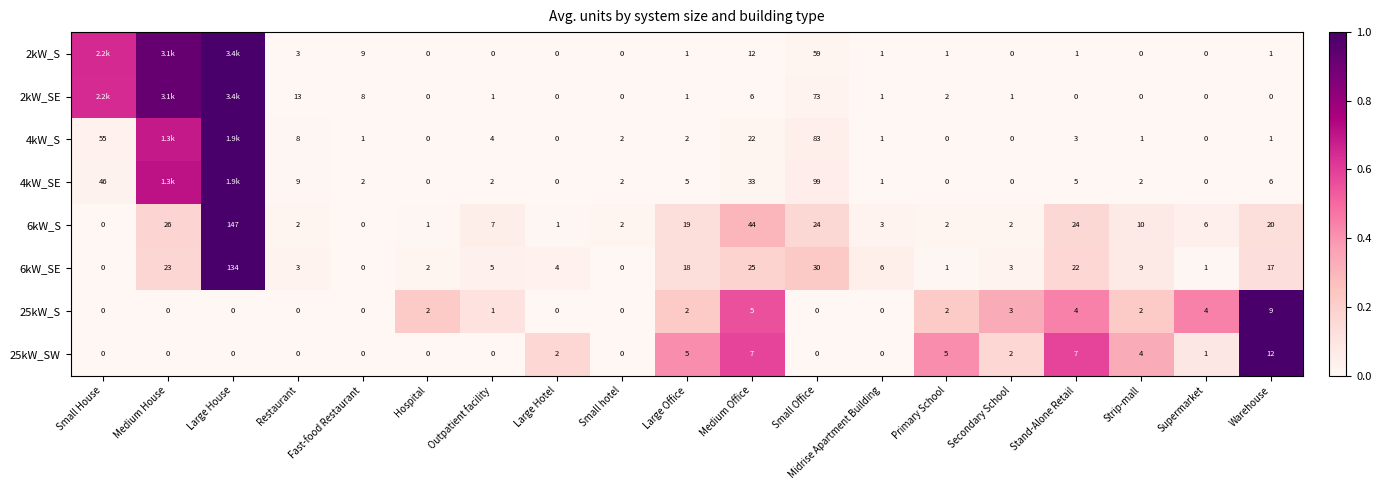

Which label corresponds to the smallest value in the chart?

Hospital